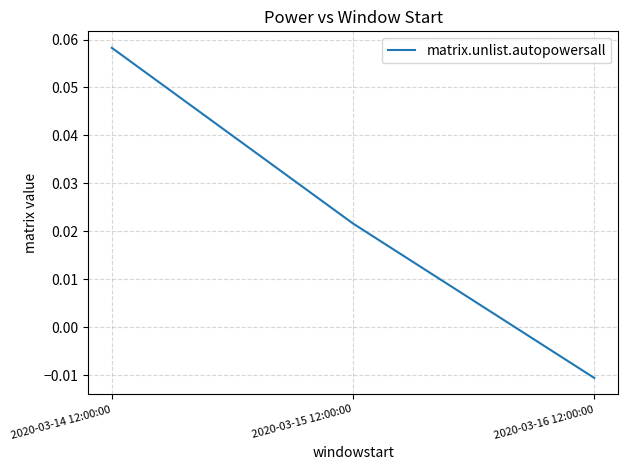

Is this an area chart (filled region under the line)?

No